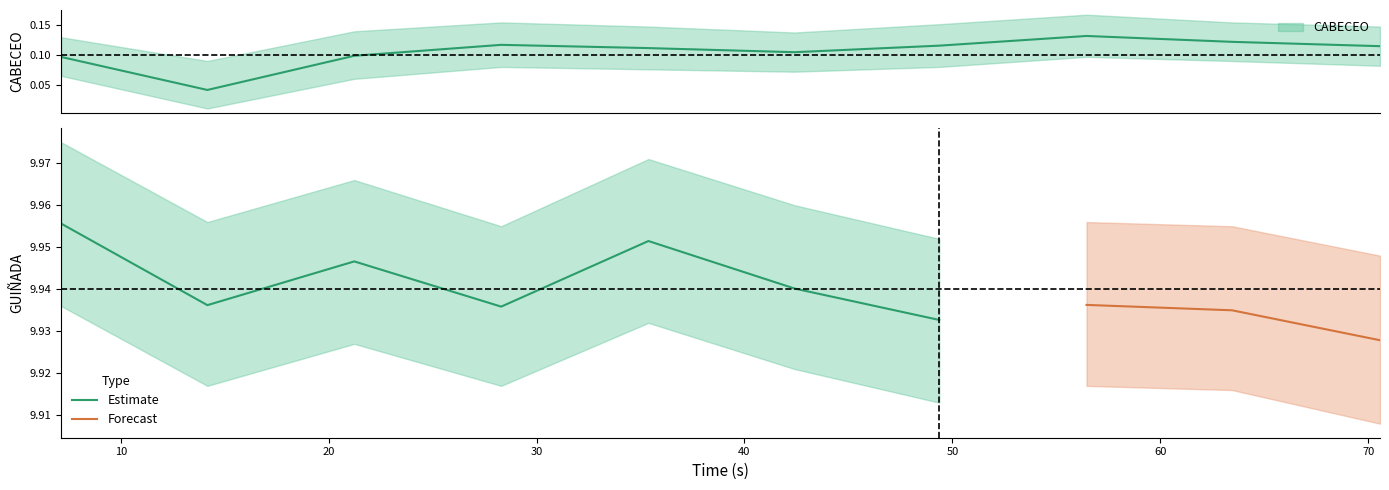

How many values are between 0 and 1?

10